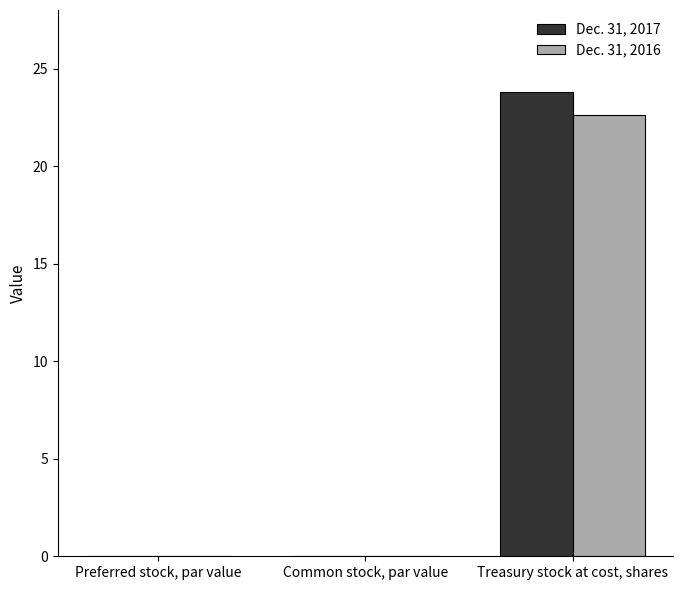

Is the value of Dec. 31, 2017 at Preferred stock, par value greater than the value of Dec. 31, 2016 at Treasury stock at cost, shares?

No